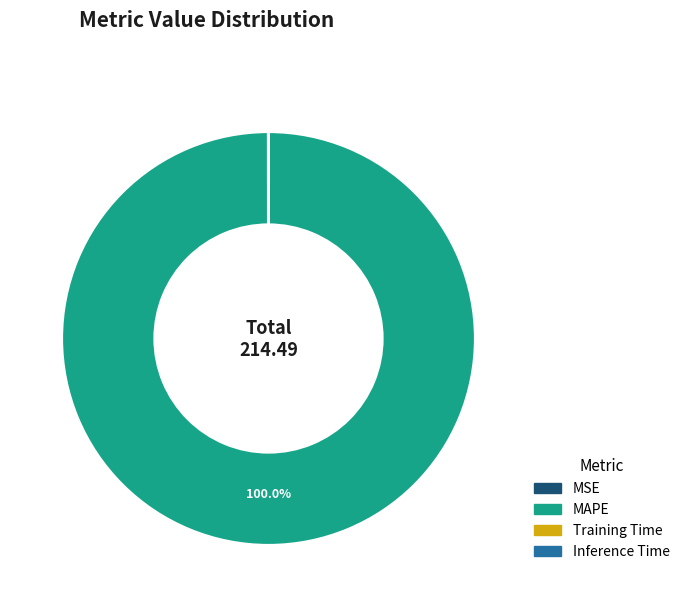

Does any single category account for the majority?

Yes